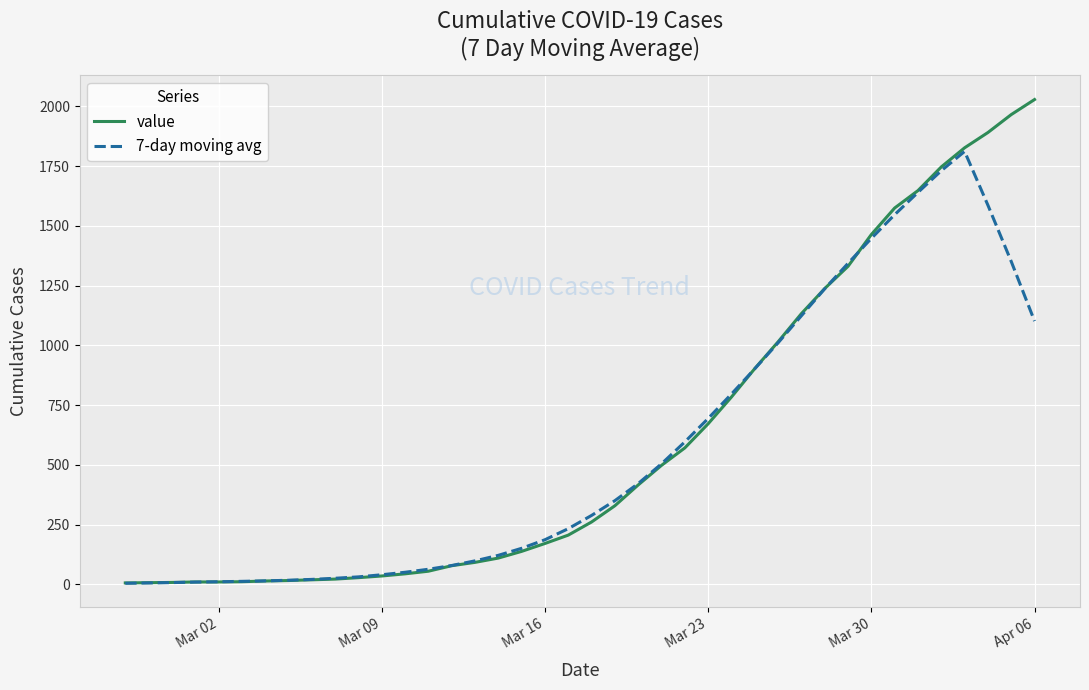

After their last crossing, which series has the higher values: value or 7-day moving avg?

value